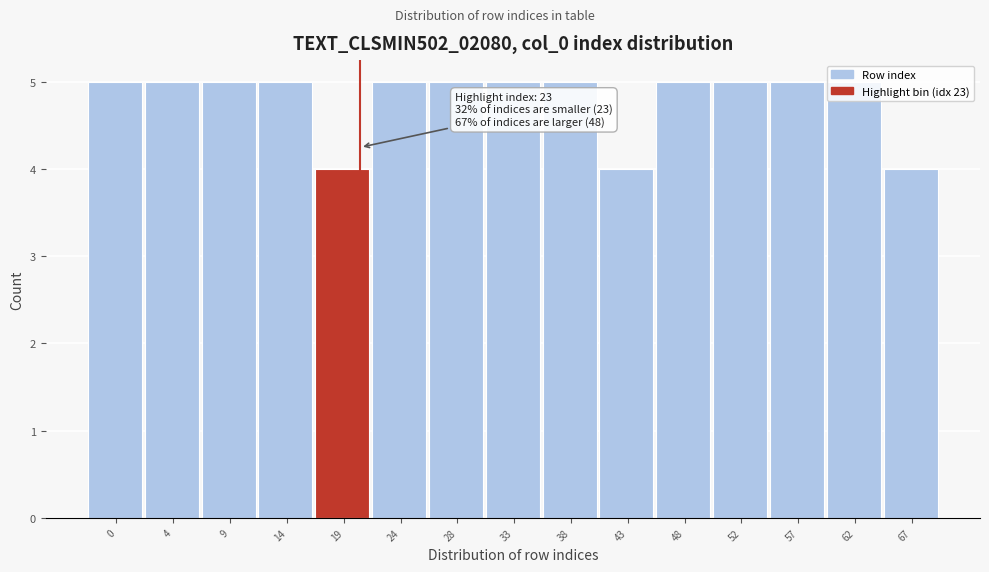

What is the value of the 2nd bar from the left?

5